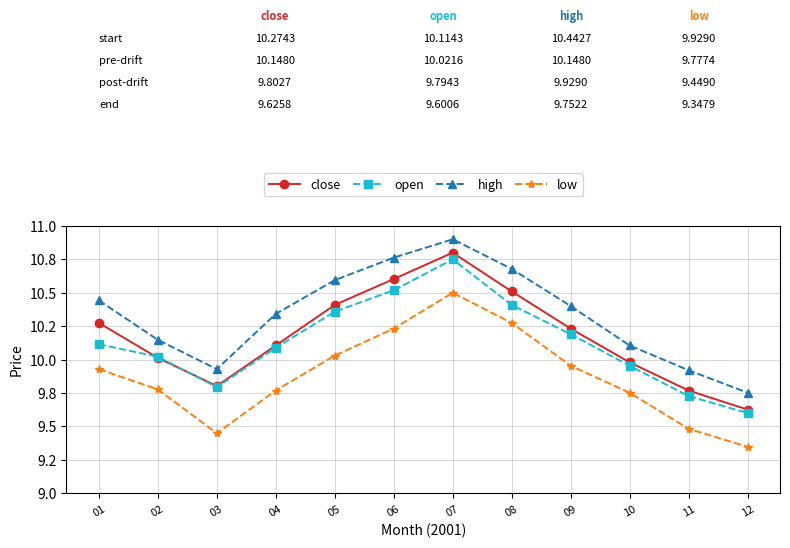

True or false: high has more than 0 interior local peaks.

True